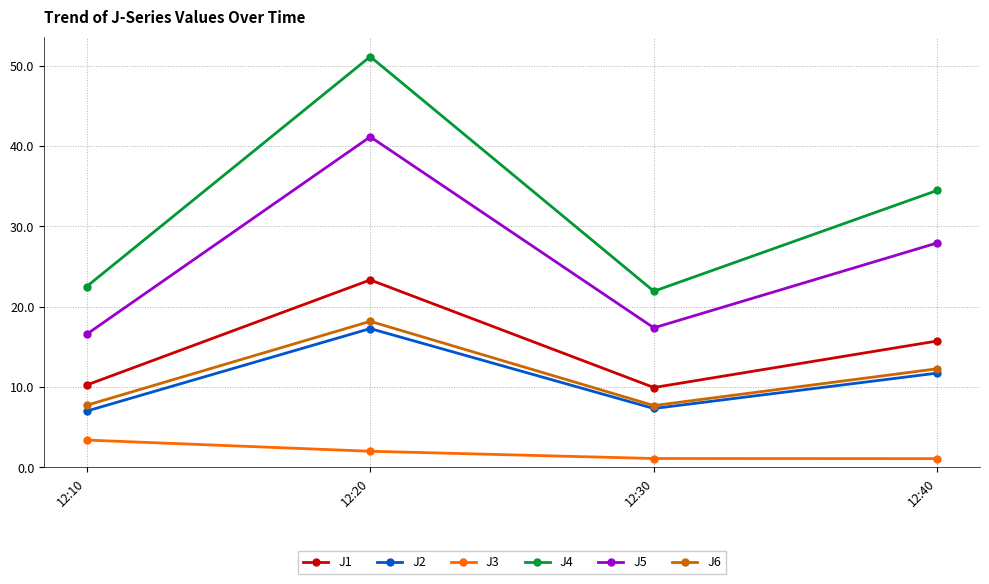

True or false: J4 and J6 intersect in this chart.

False